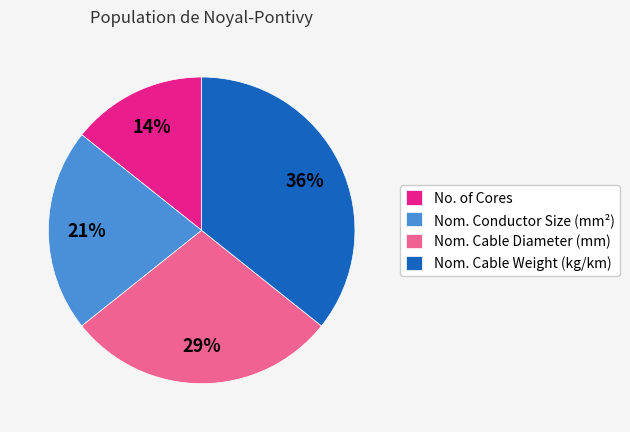

True or false: No. of Cores accounts for 24% of the total.

False